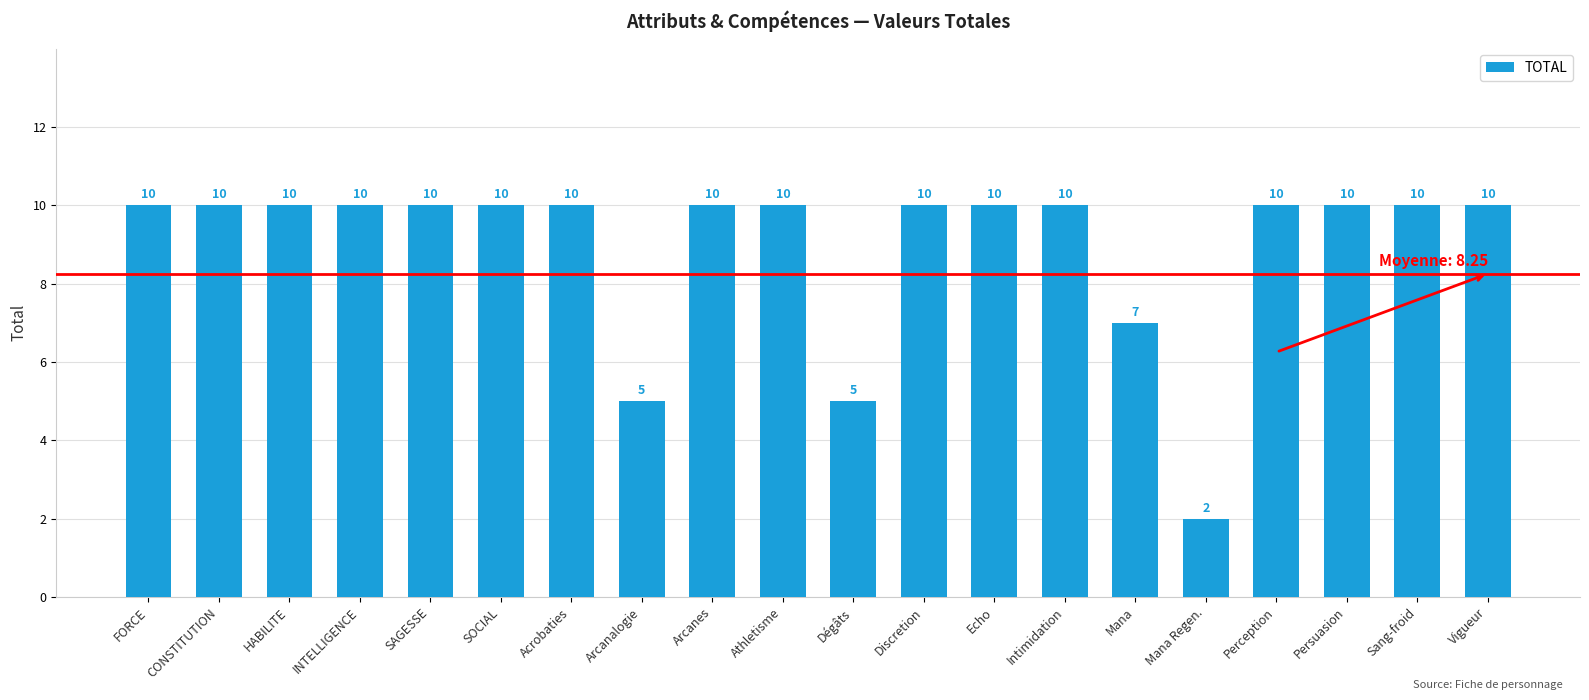

Which label corresponds to the smallest value in the chart?

Mana Regen.